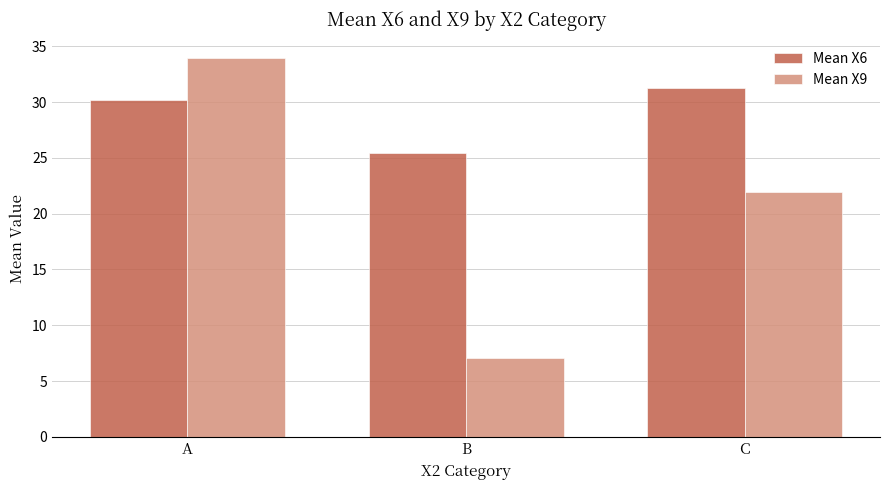

What is the average value of the Mean X6 series?

29.0